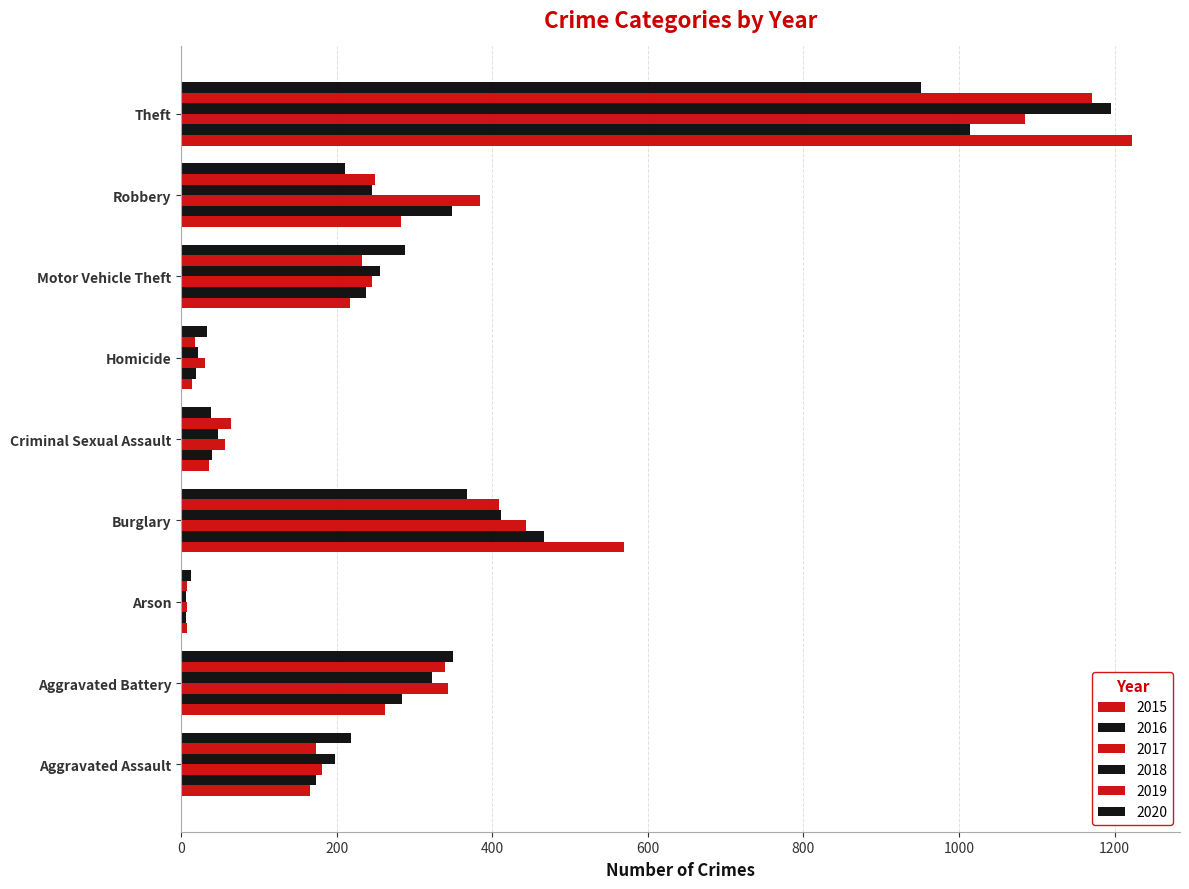

Reading right to left, what are all the values shown in this chart?

2015: 1223	283	217	14	36	570	8	262	166
2016: 1014	348	238	19	40	466	6	284	173
2017: 1085	384	245	31	56	444	7	343	181
2018: 1195	245	256	22	48	411	6	322	198
2019: 1171	249	232	18	64	409	8	339	174
2020: 951	211	288	33	39	368	13	349	218